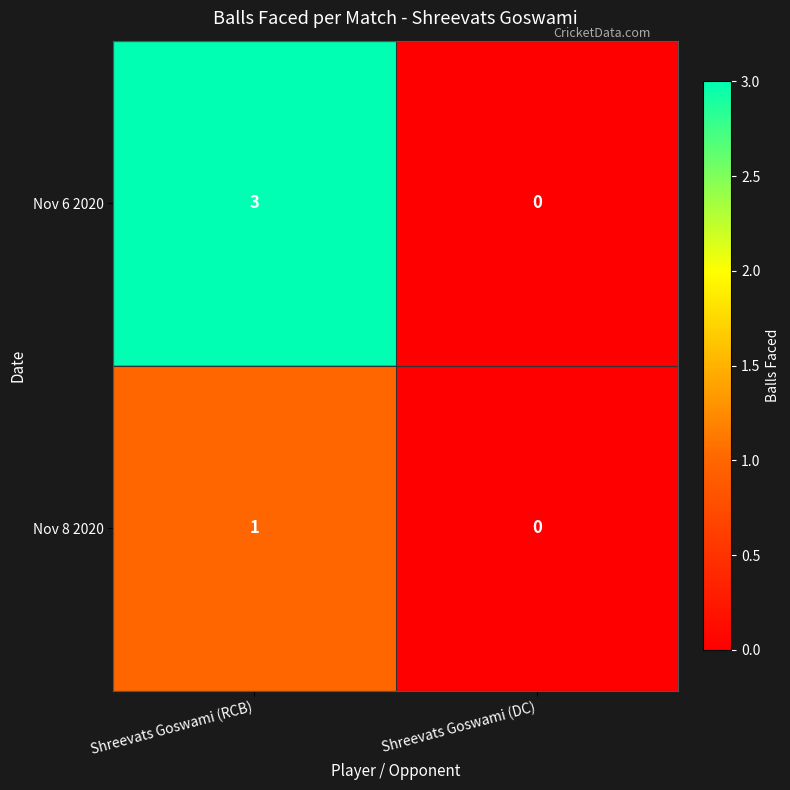

At which category does the chart reach its minimum across all series?

Shreevats Goswami (DC)